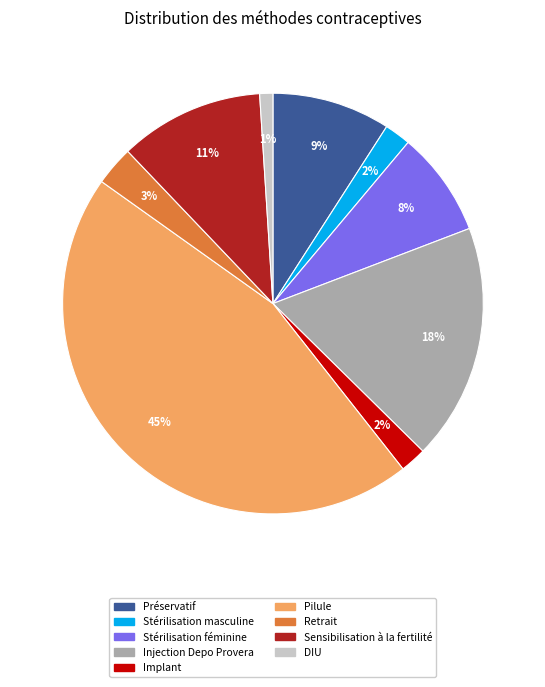

To the nearest percent, what percentage of the pie is DIU?

1%